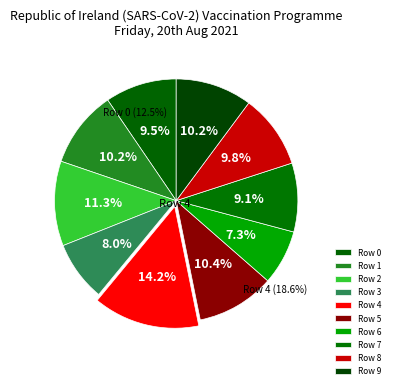

To the nearest percent, what portion does 1 represent?

10%